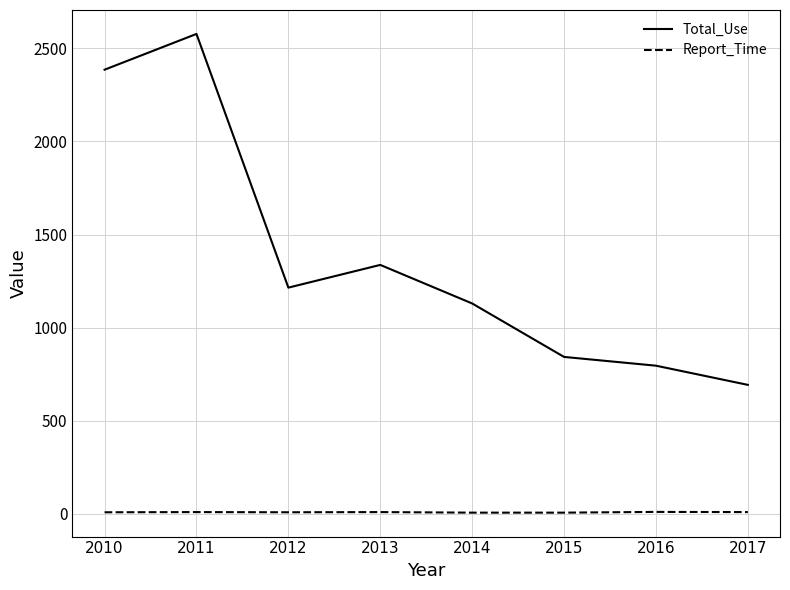

What is the lowest value of the Report_Time series?

7